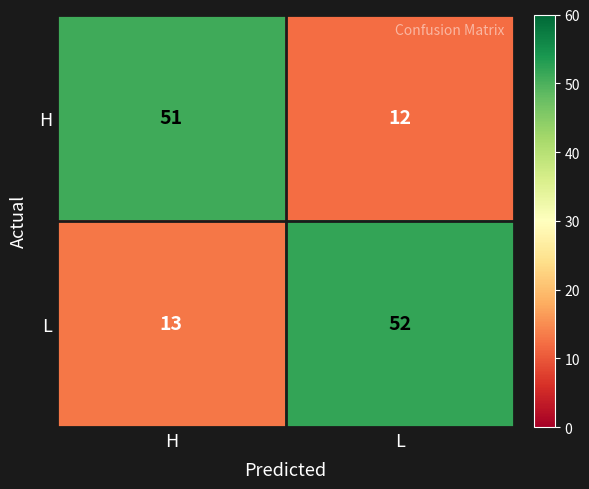

What is the highest value of the H series?

51